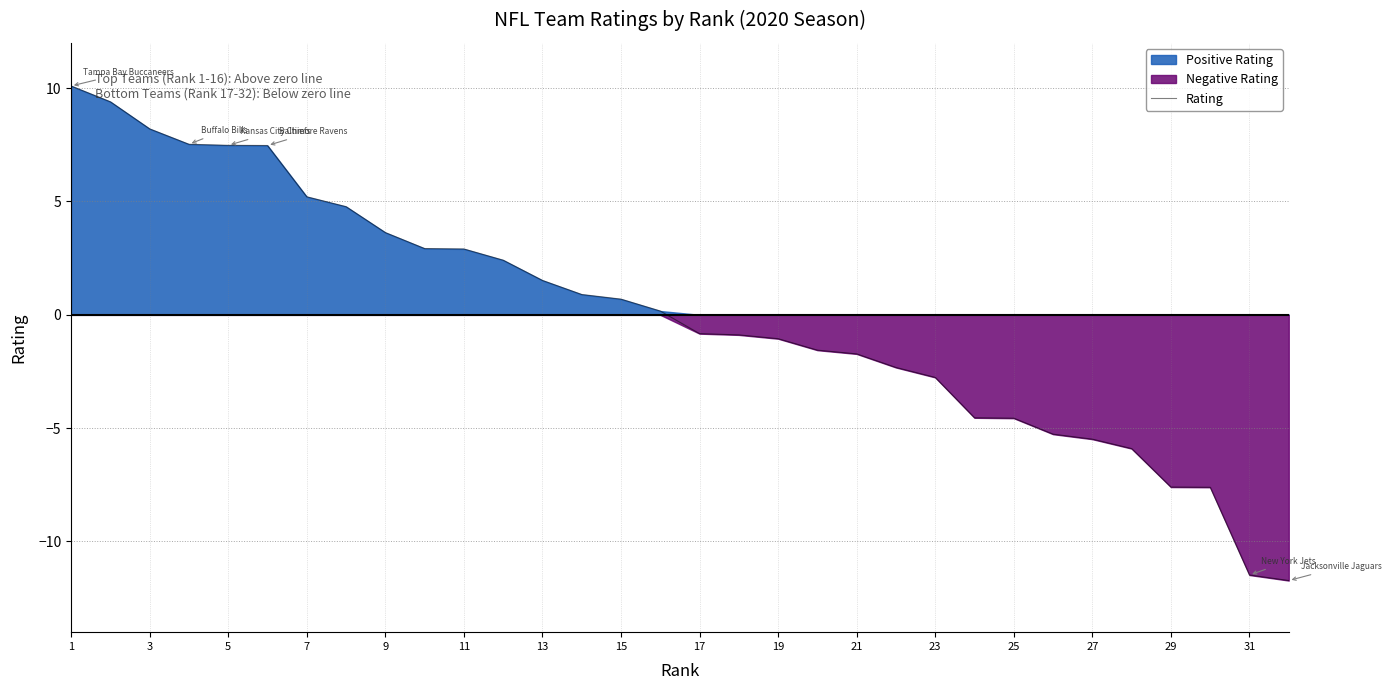

What is the highest value of the Rating series?

10.1